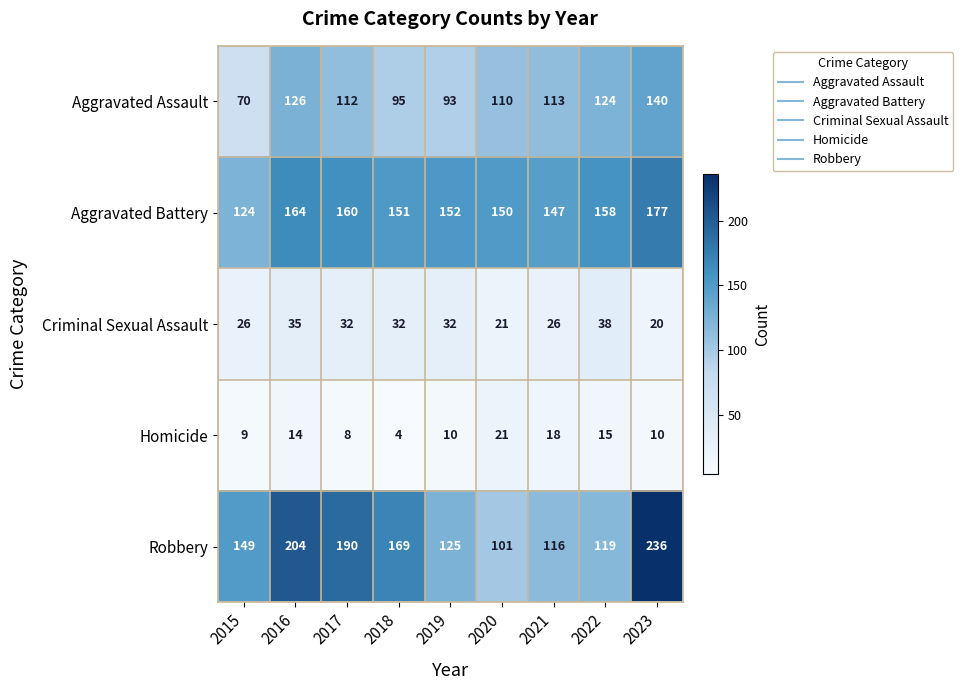

At which category does the chart reach its minimum across all series?

2018